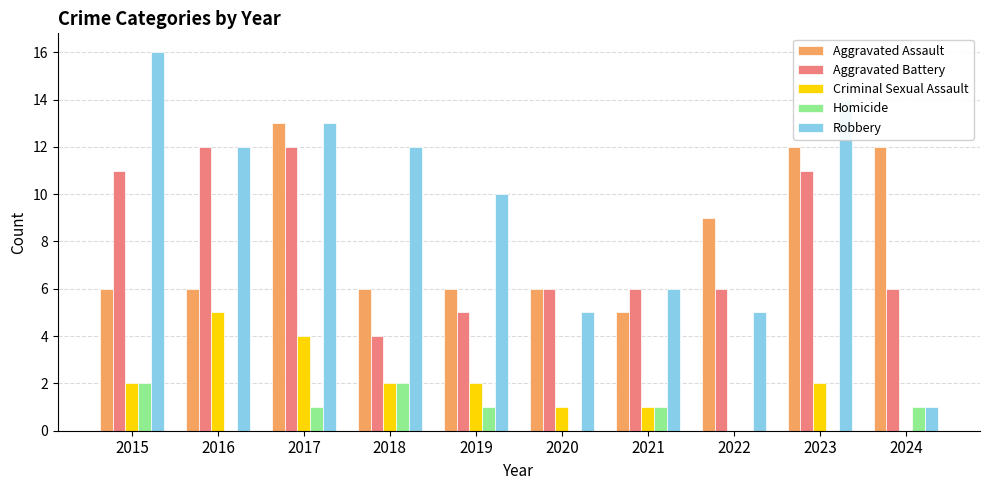

Which series has the largest total across all categories?

Robbery